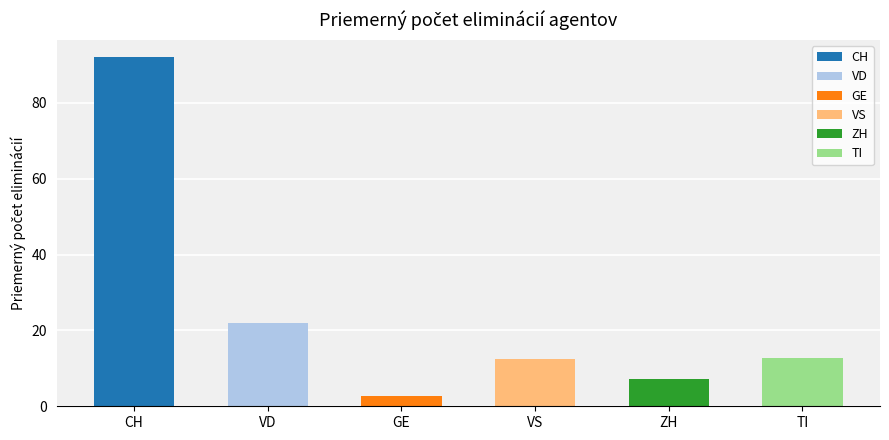

How many series are shown in this chart?

6